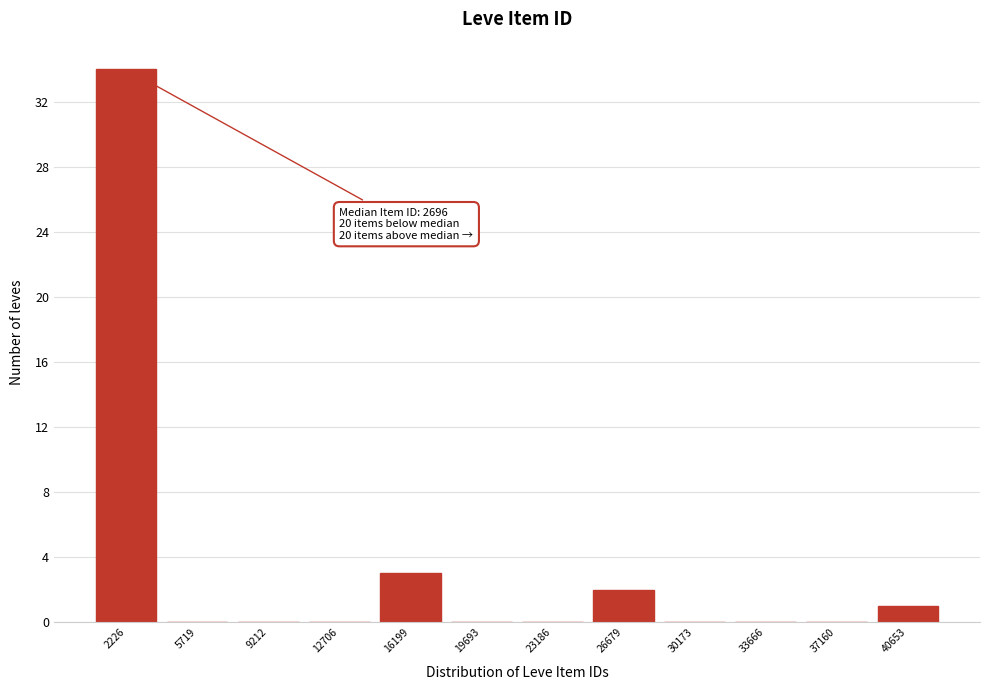

Reading left to right, transcribe all the data shown in this chart.

2226=34	5719=0	9212=0	12706=0	16199=3	19693=0	23186=0	26679=2	30173=0	33666=0	37160=0	40653=1